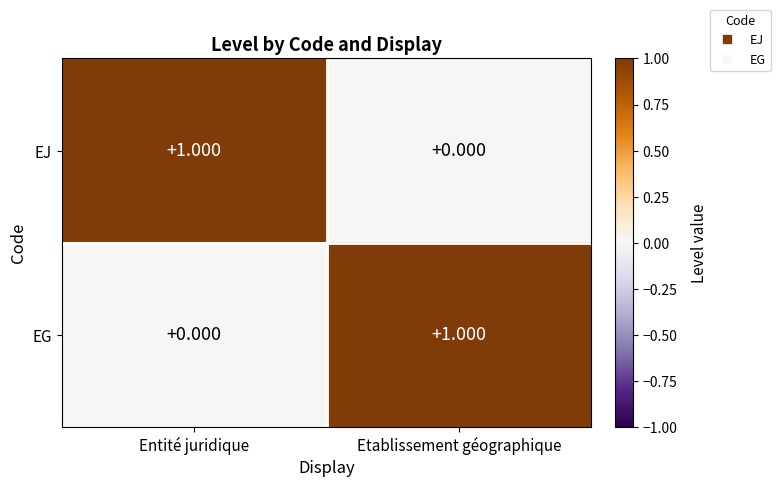

List the labels in order of EJ value, largest first.

Entité juridique, Etablissement géographique